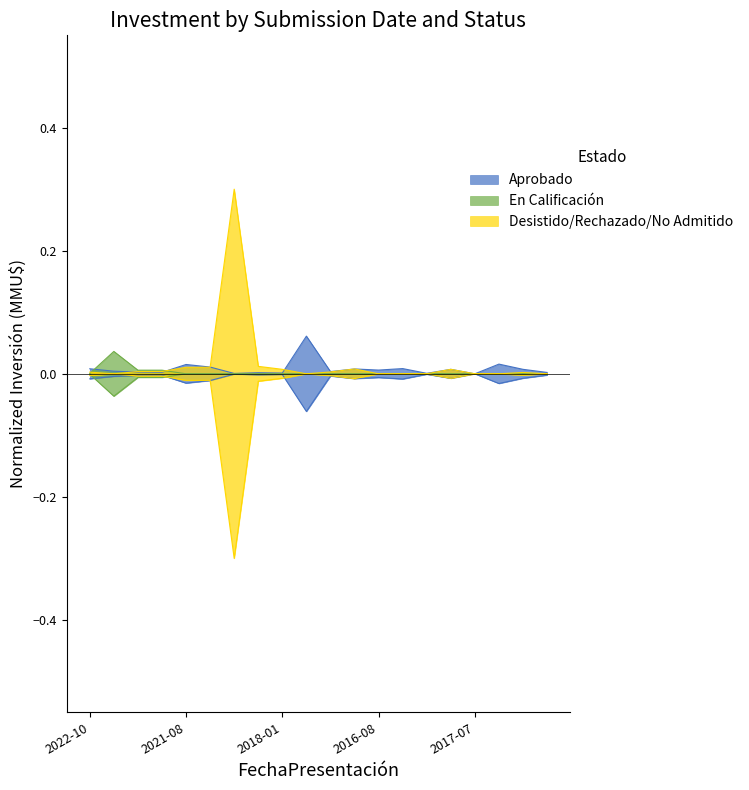

What are all the series names shown in the legend?

Aprobado, En Calificación, Desistido/Rechazado/No Admitido